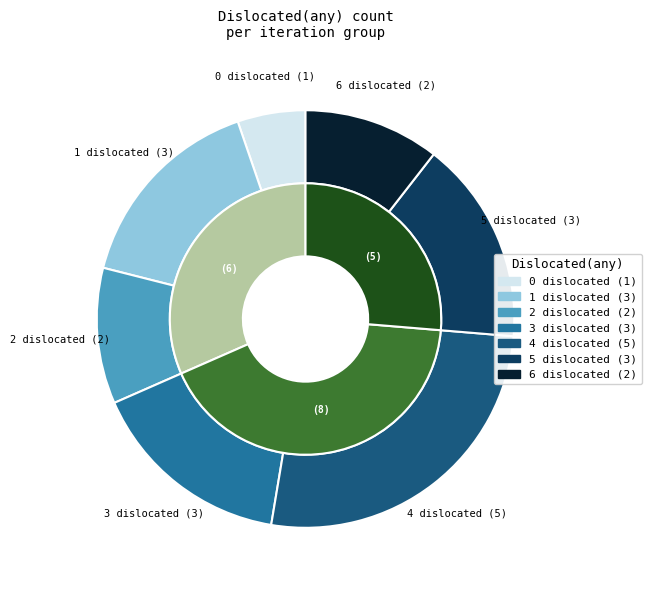

What is the smallest slice in the pie chart?

0 dislocated